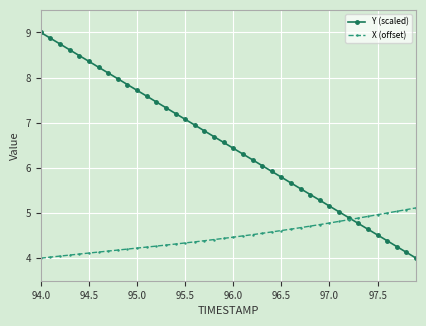

What is the highest value of the Y (scaled) series?

9.0